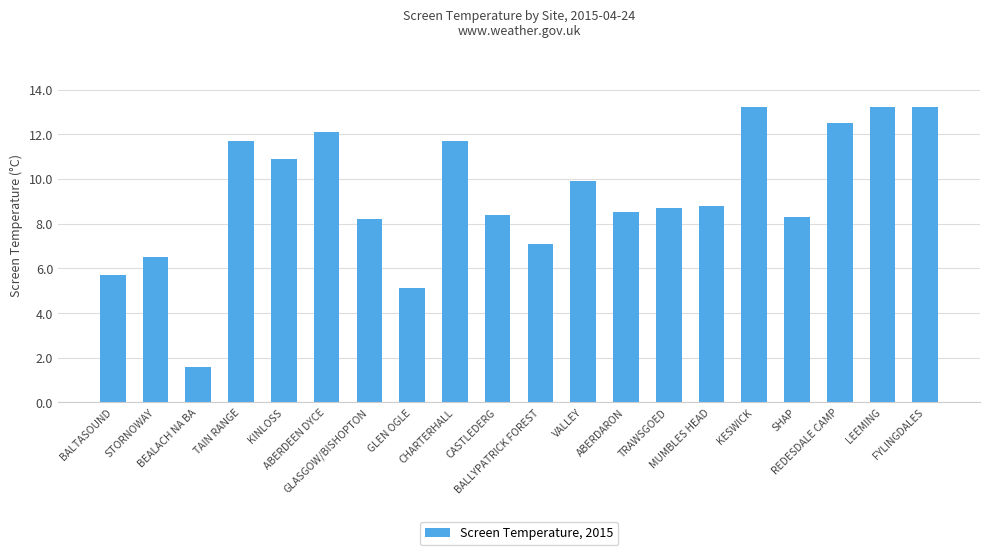

What is the value of the 6th bar from the left?

12.1